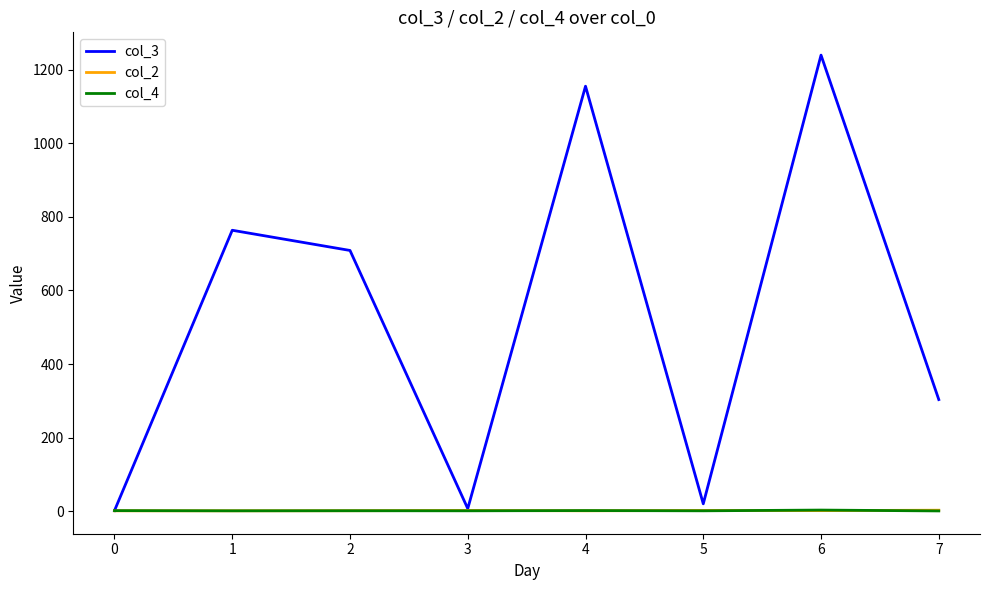

Which series has the largest range (max minus min)?

col_3